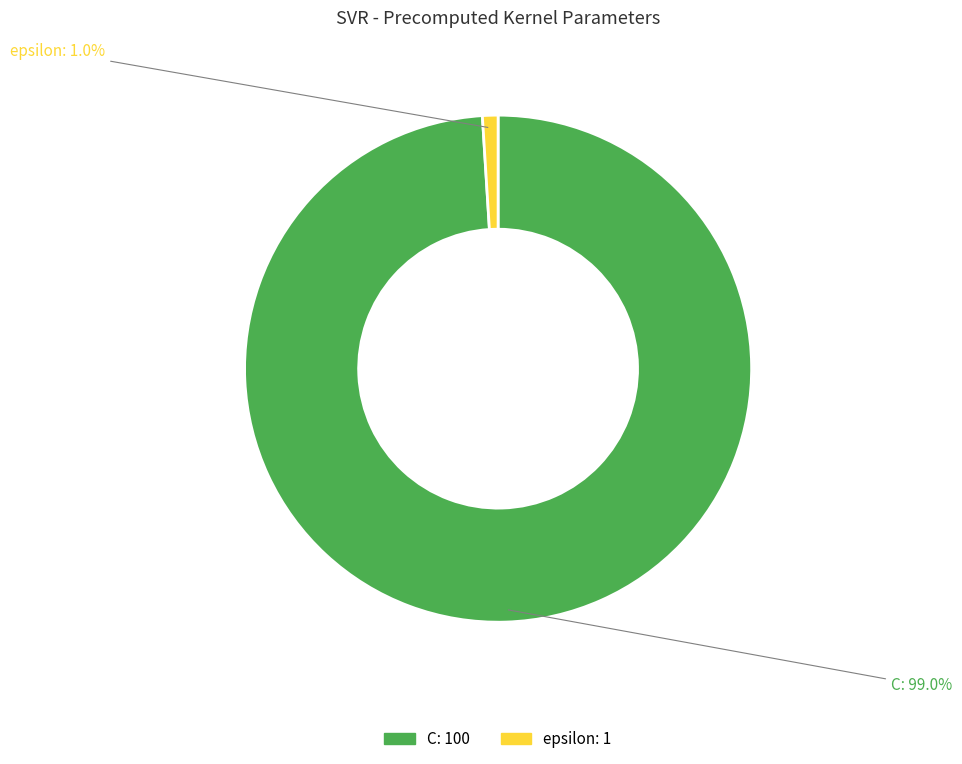

Between epsilon and C, which is larger?

C